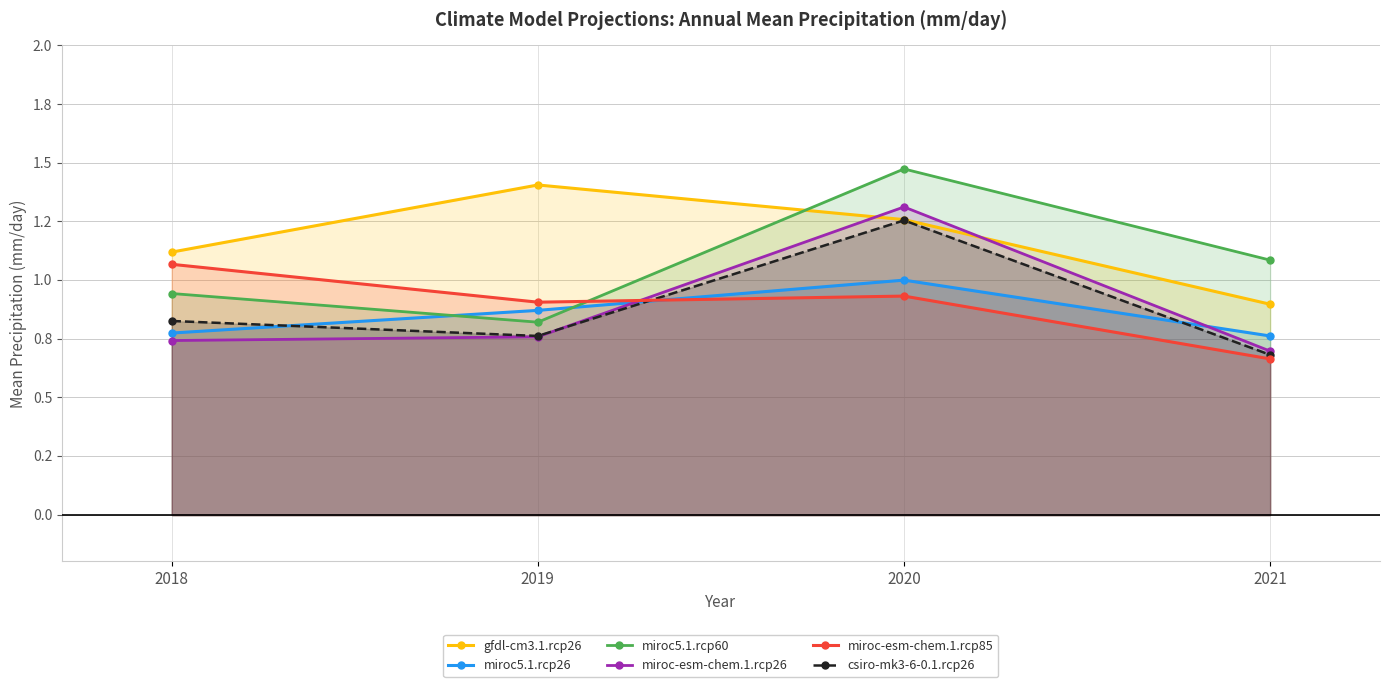

Is the value of csiro-mk3-6-0.1.rcp26 at 2021 greater than the value of miroc-esm-chem.1.rcp85 at 2019?

No